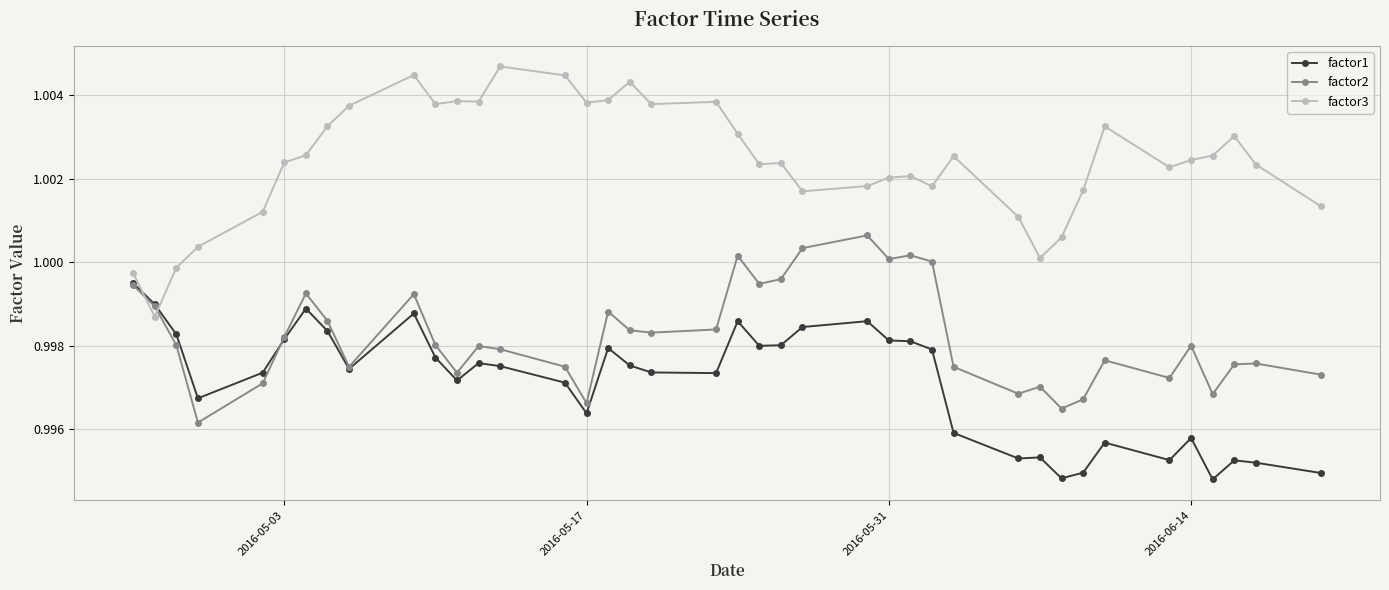

Rank the series by their maximum value, from highest to lowest.

factor3, factor2, factor1